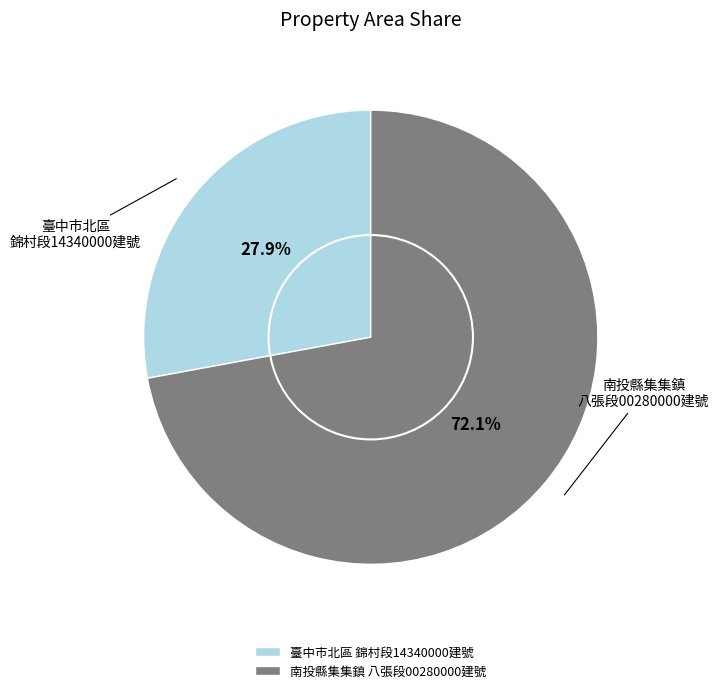

Which category has the biggest portion of the pie?

南投縣集集鎮 八張段00280000建號